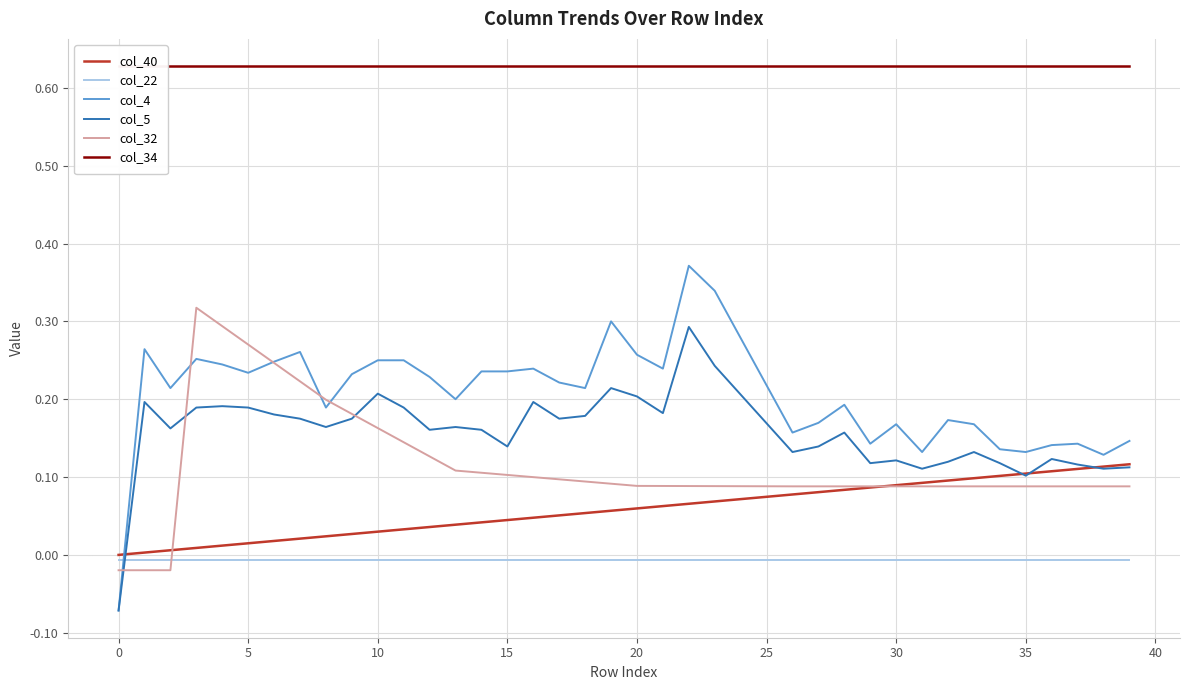

What are all the series names shown in the legend?

col_40, col_22, col_4, col_5, col_32, col_34